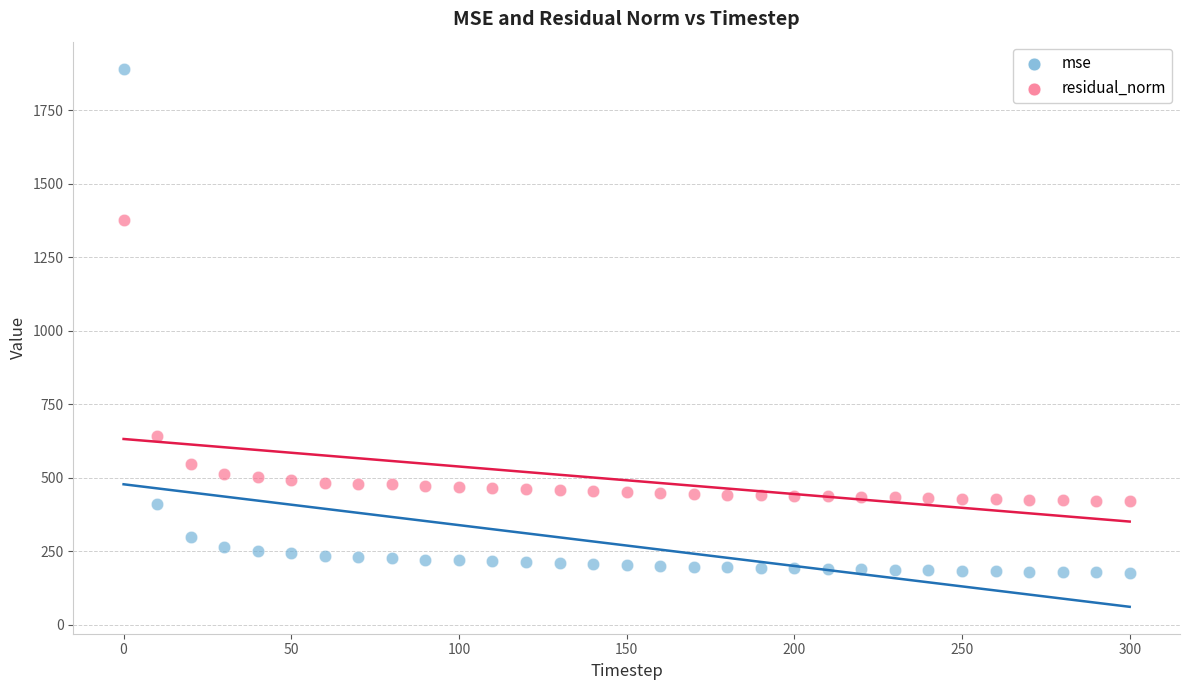

Across all data points, what is the range of Y values (max minus min)?

1715.1